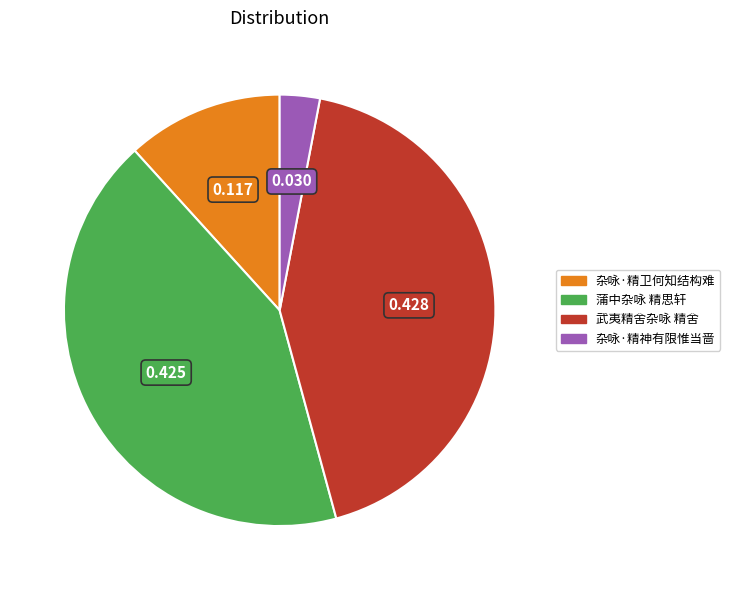

What is the ratio of the value at 蒲中杂咏 精思轩 to the value at 杂咏·精神有限惟当啬?

14.2